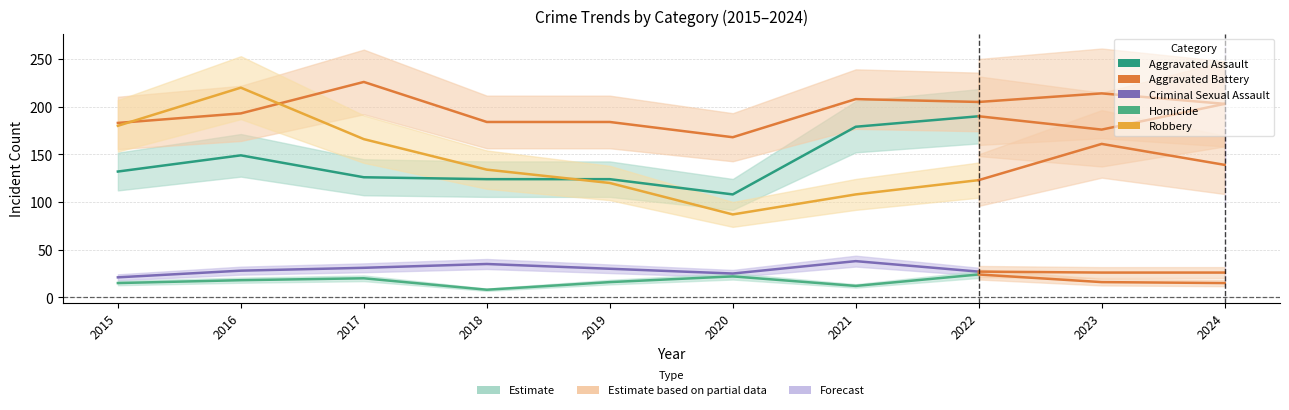

Is it true that Robbery equals 46 at 2020?

False